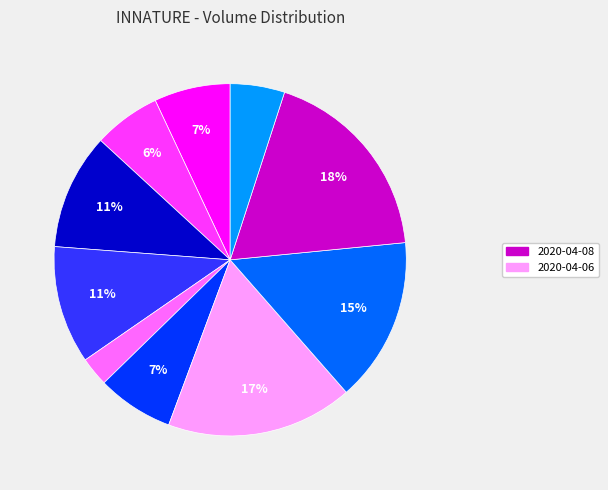

Is there any slice that represents more than half of the pie?

No